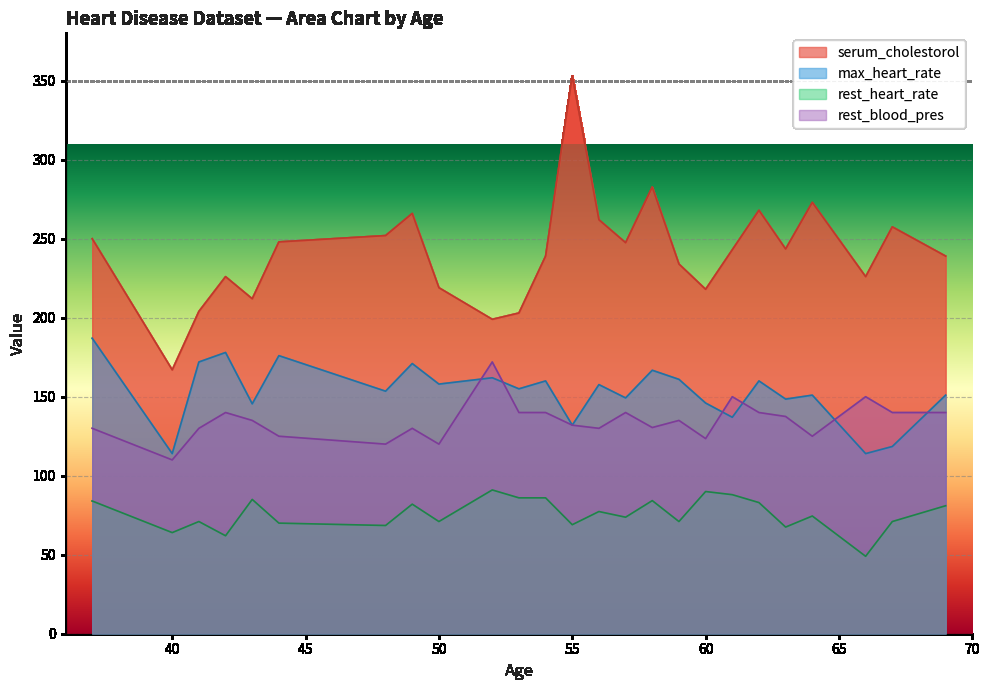

Which series has the largest range (max minus min)?

serum_cholestorol